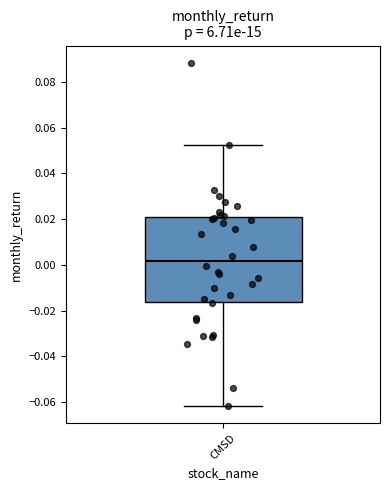

Transcribe this box plot: give where the median line is, the range the box spans, and where the two whiskers end, as read against the y-axis. The values are not printed on the chart, so give them approximately, as read against the axis.

median 0.002, box -0.016 to 0.022, whiskers -0.062 to 0.052